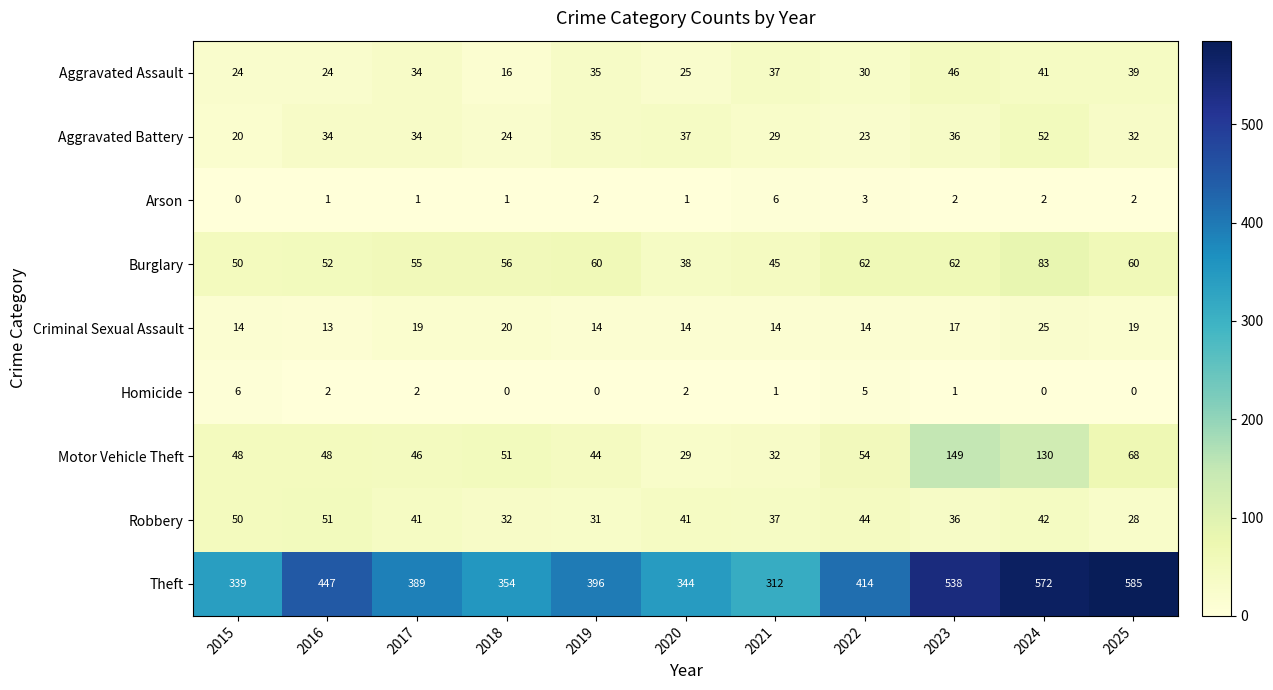

Count the Arson values in the range 1 to 2.

8